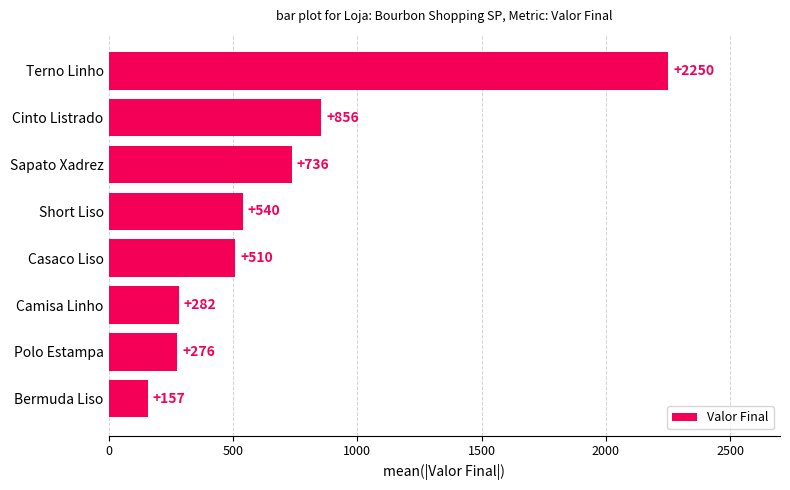

What is the sum of all values?

5607